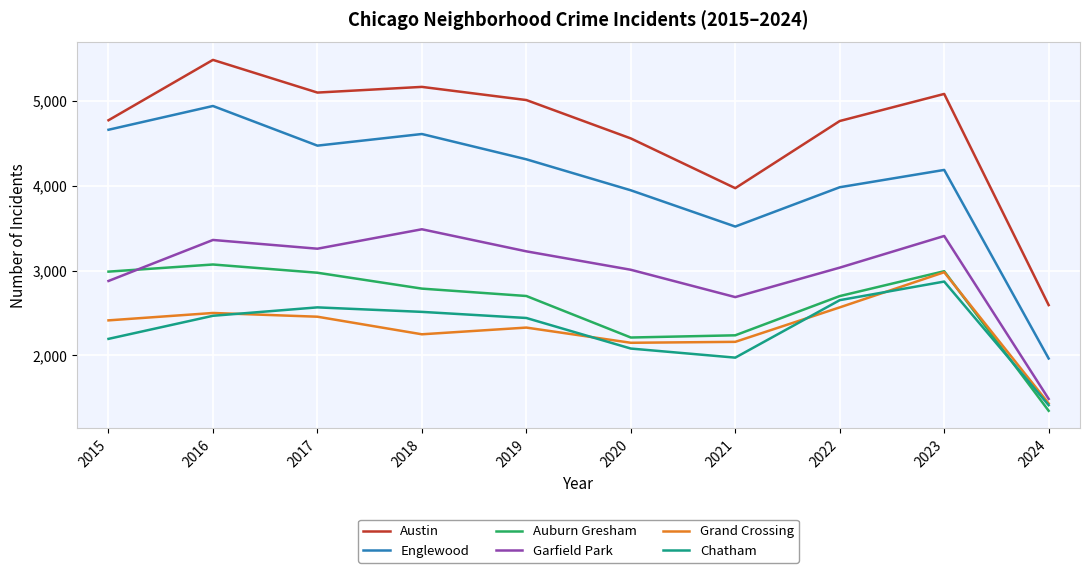

Which series has the largest range (max minus min)?

Englewood